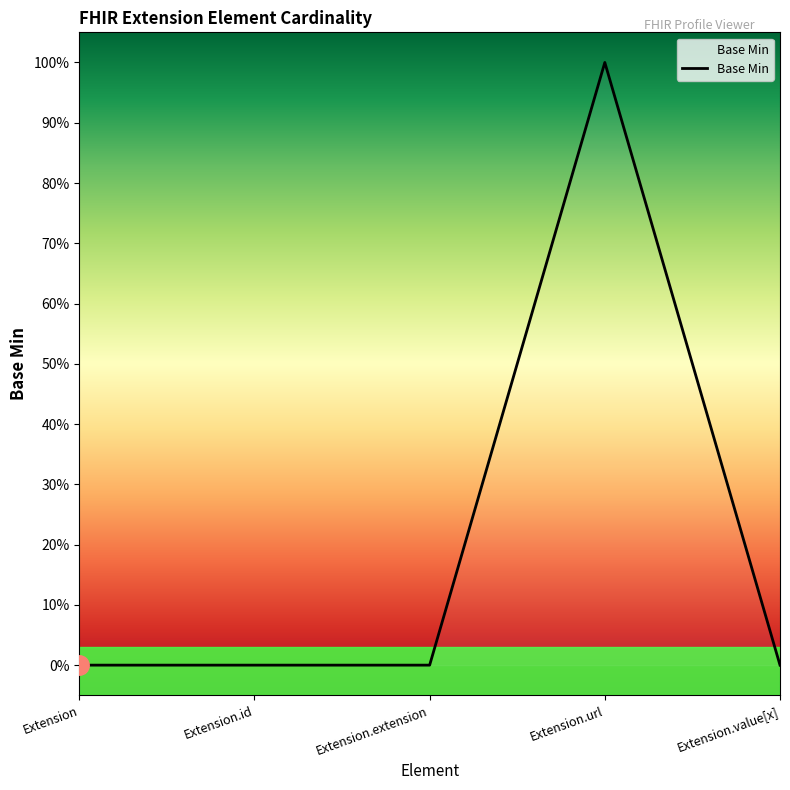

What is the sum of all values?

1